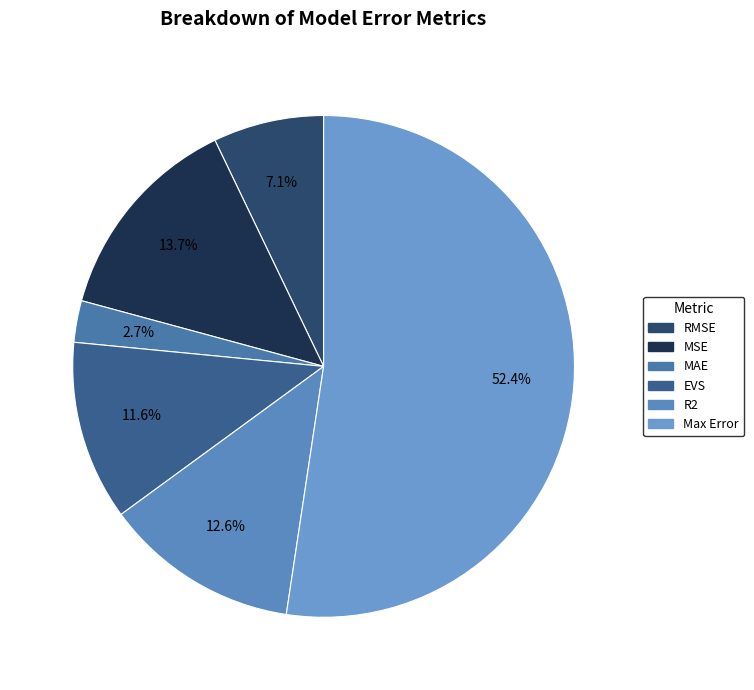

The R2 slice represents 26% of the pie. True or false?

False